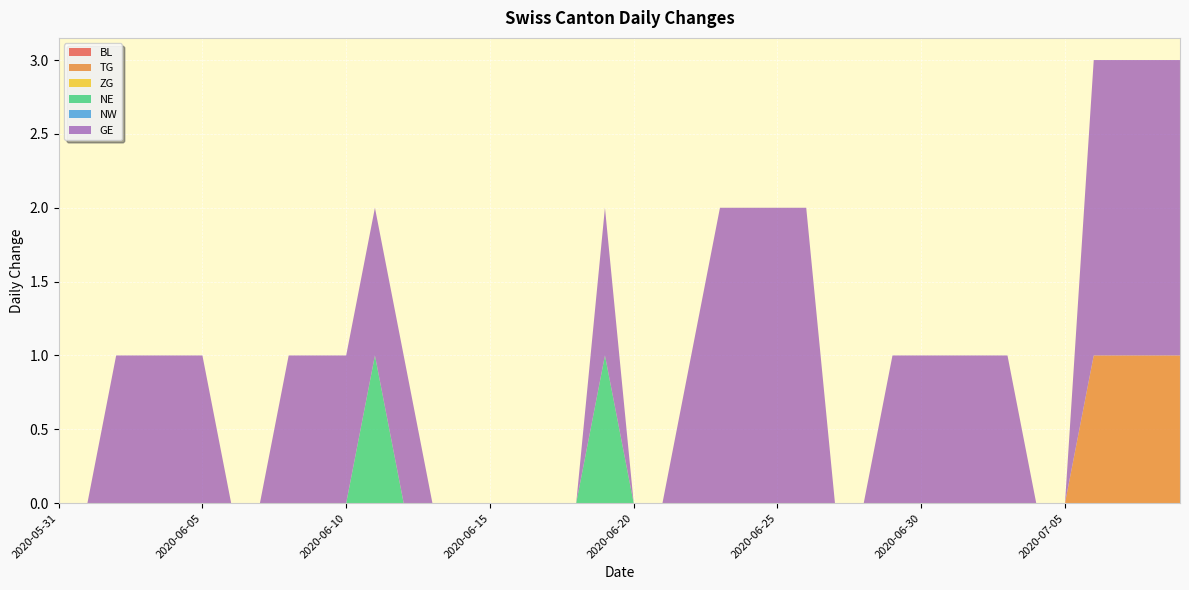

Reading right to left, transcribe all the data shown in this chart.

BL: 0	0	0	0	0	0	0	0	0	0	0	0	0	0	0	0	0	0	0	0	0	0	0	0	0	0	0	0	0	0	0	0	0	0	0	0	0	0	0	0
TG: 1	1	1	1	0	0	0	0	0	0	0	0	0	0	0	0	0	0	0	0	0	0	0	0	0	0	0	0	0	0	0	0	0	0	0	0	0	0	0	0
ZG: 0	0	0	0	0	0	0	0	0	0	0	0	0	0	0	0	0	0	0	0	0	0	0	0	0	0	0	0	0	0	0	0	0	0	0	0	0	0	0	0
NE: 0	0	0	0	0	0	0	0	0	0	0	0	0	0	0	0	0	0	0	0	1	0	0	0	0	0	0	0	1	0	0	0	0	0	0	0	0	0	0	0
NW: 0	0	0	0	0	0	0	0	0	0	0	0	0	0	0	0	0	0	0	0	0	0	0	0	0	0	0	0	0	0	0	0	0	0	0	0	0	0	0	0
GE: 2	2	2	2	0	0	1	1	1	1	1	0	0	2	2	2	2	1	0	0	1	0	0	0	0	0	0	1	1	1	1	1	0	0	1	1	1	1	0	0